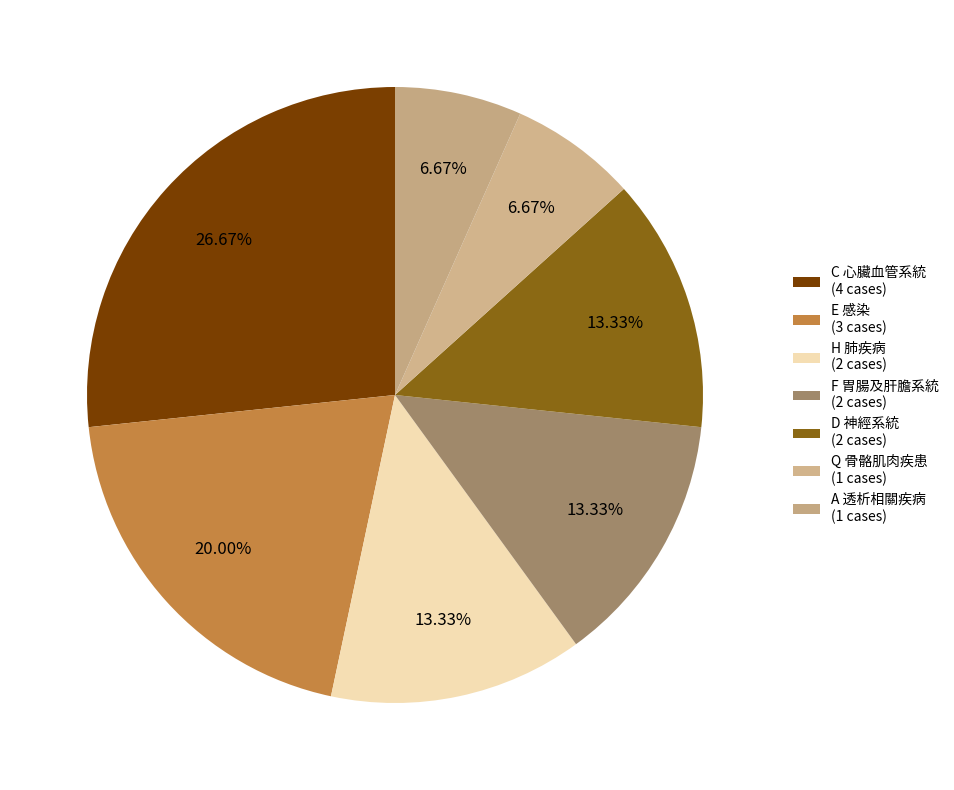

Which category has the smallest portion of the pie?

Q 骨骼肌肉疾患